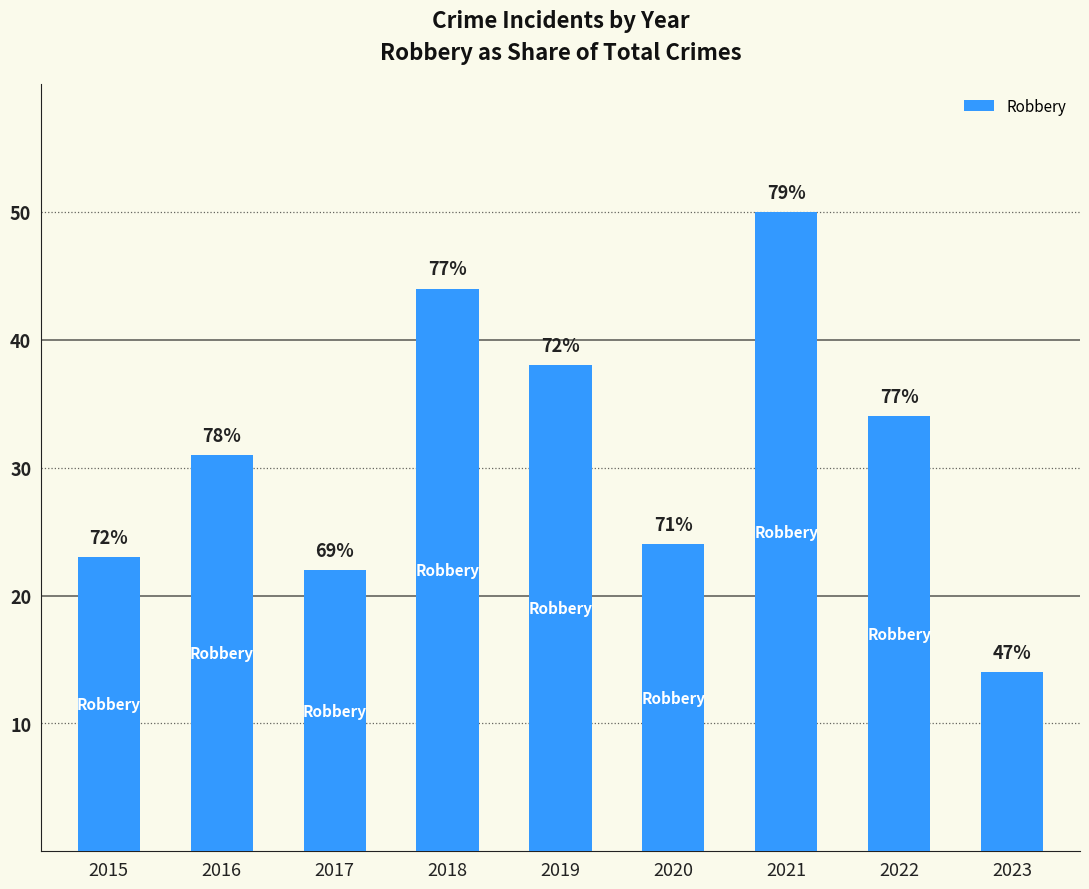

Are the bars horizontal?

No